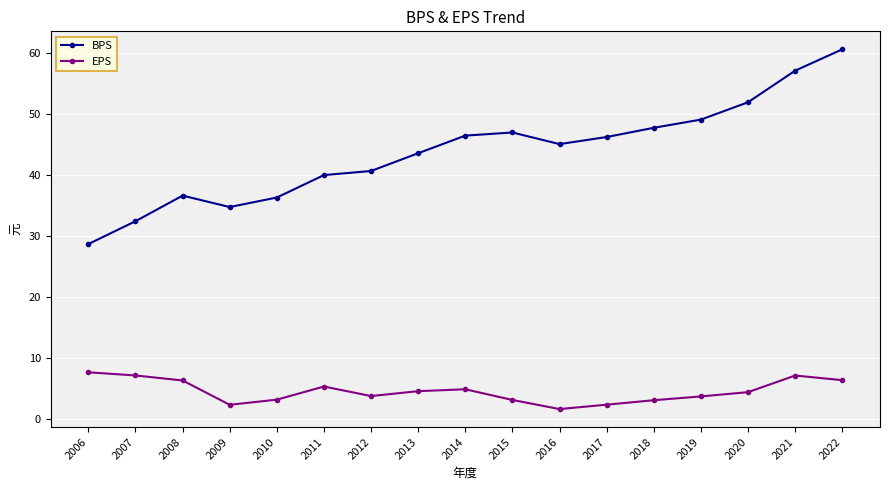

Rank the series by their average value, from lowest to highest.

EPS, BPS